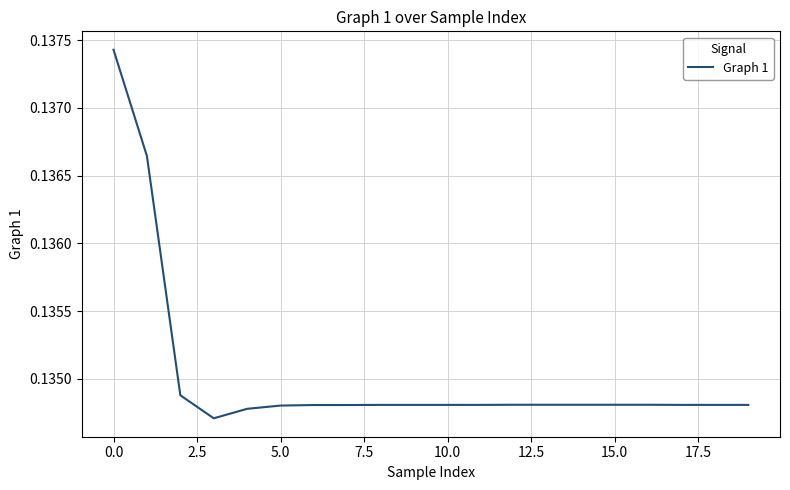

Reading right to left, what are all the values shown in this chart?

0.1	0.1	0.1	0.1	0.1	0.1	0.1	0.1	0.1	0.1	0.1	0.1	0.1	0.1	0.1	0.1	0.1	0.1	0.1	0.1